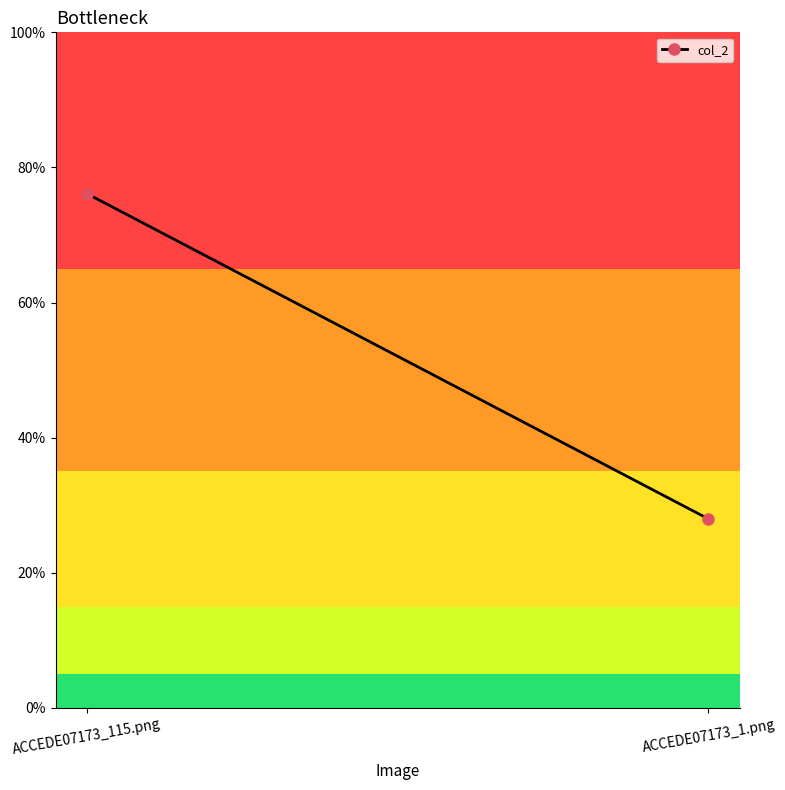

Which category has the highest value across all series?

ACCEDE07173_115.png